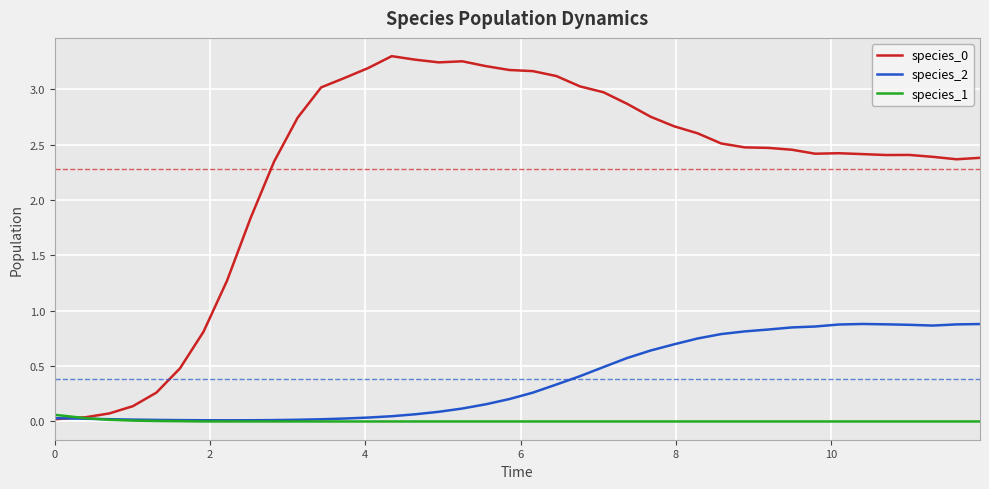

How many intersections are there between species_2 and species_1?

1